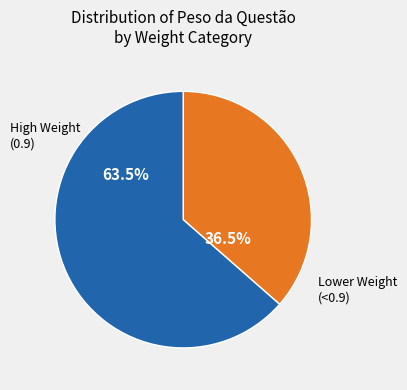

Count the number of slices in the pie.

2